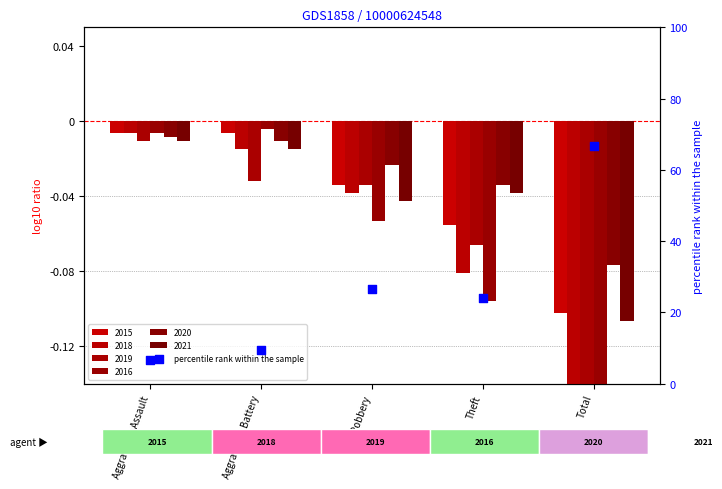

Which has a higher value, Aggravated Assault or Robbery?

Robbery